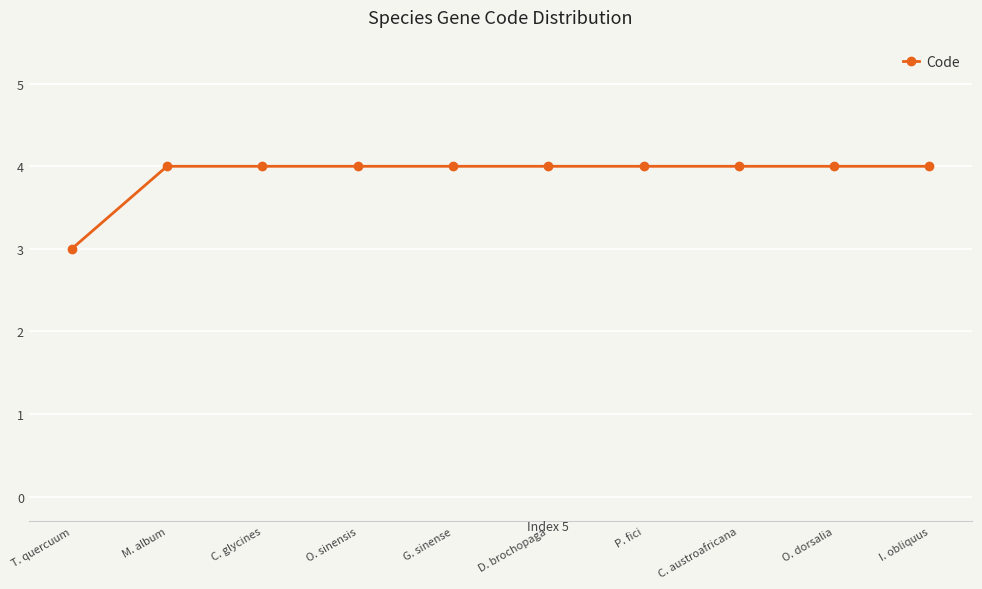

Is it true that the value at C. glycines is 2?

False